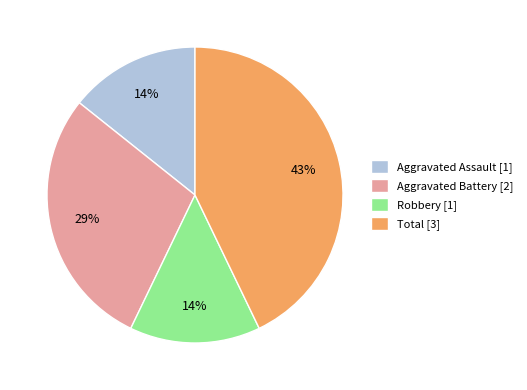

To the nearest percent, what is the combined percentage of Robbery and Aggravated Battery?

43%